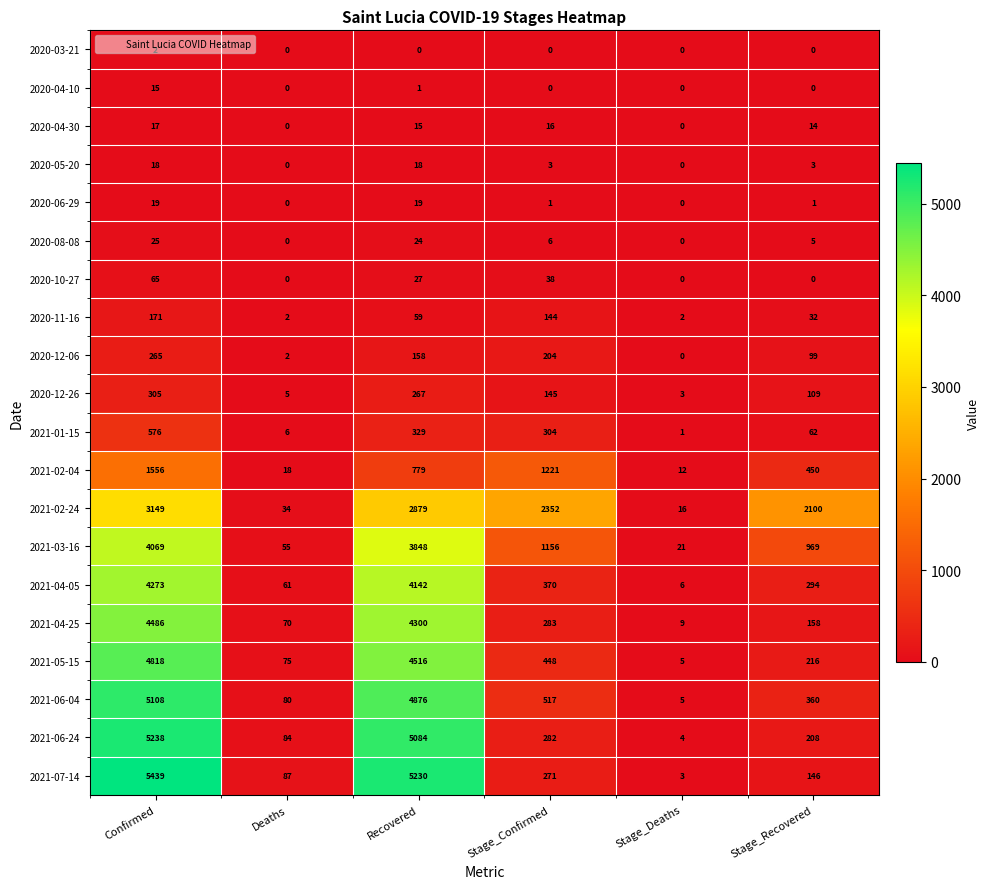

What is the difference between the second highest and minimum values in the 2021-04-25 series?

4291